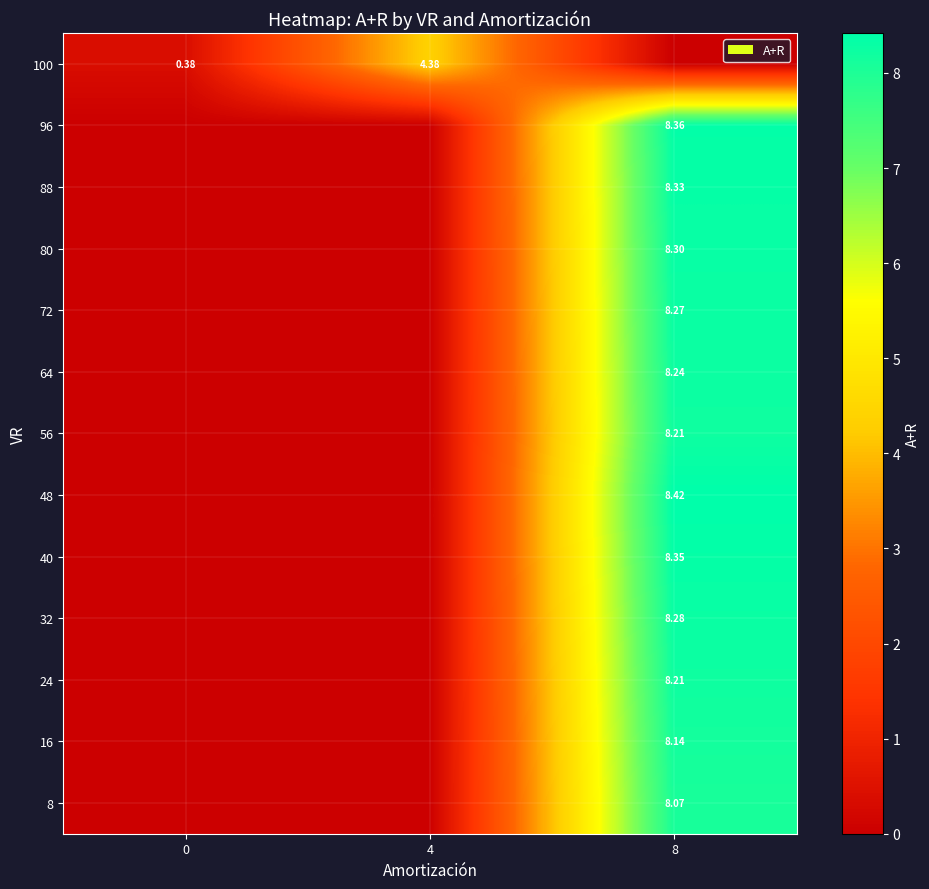

Is it true that row_7 equals 0.0 at 4?

True